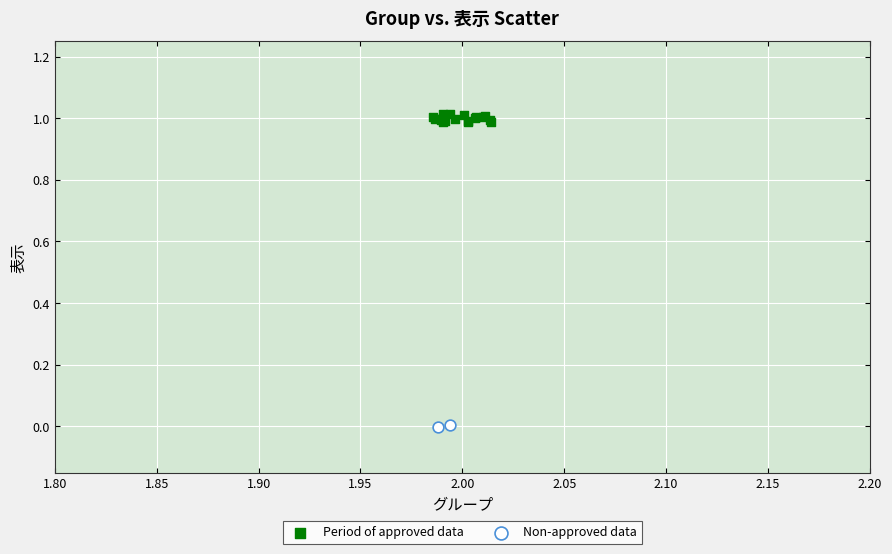

Which series has the largest Y range (max minus min)?

Period of approved data